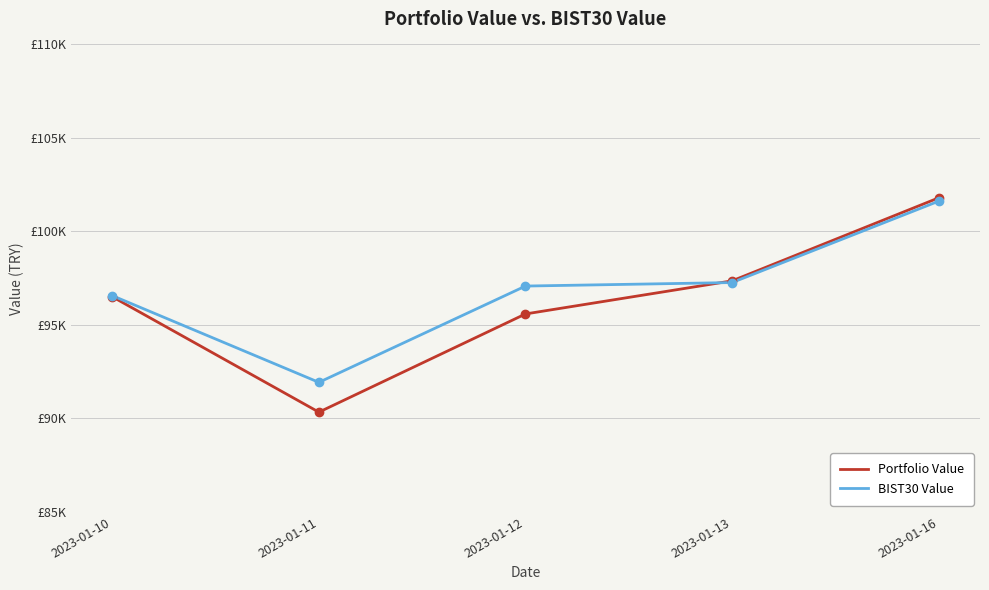

Which series changed the most between 2023-01-11 and 2023-01-12?

Portfolio Value